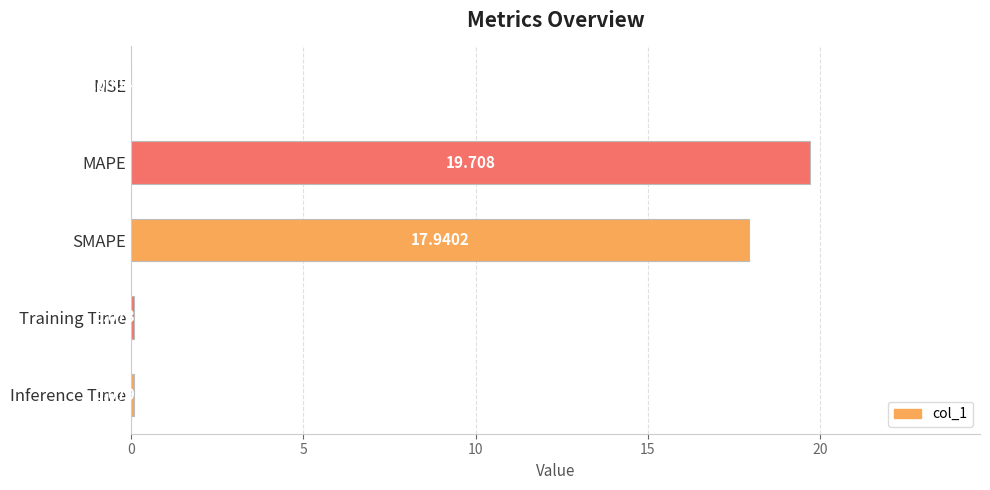

Between MAPE and SMAPE, which is larger?

MAPE